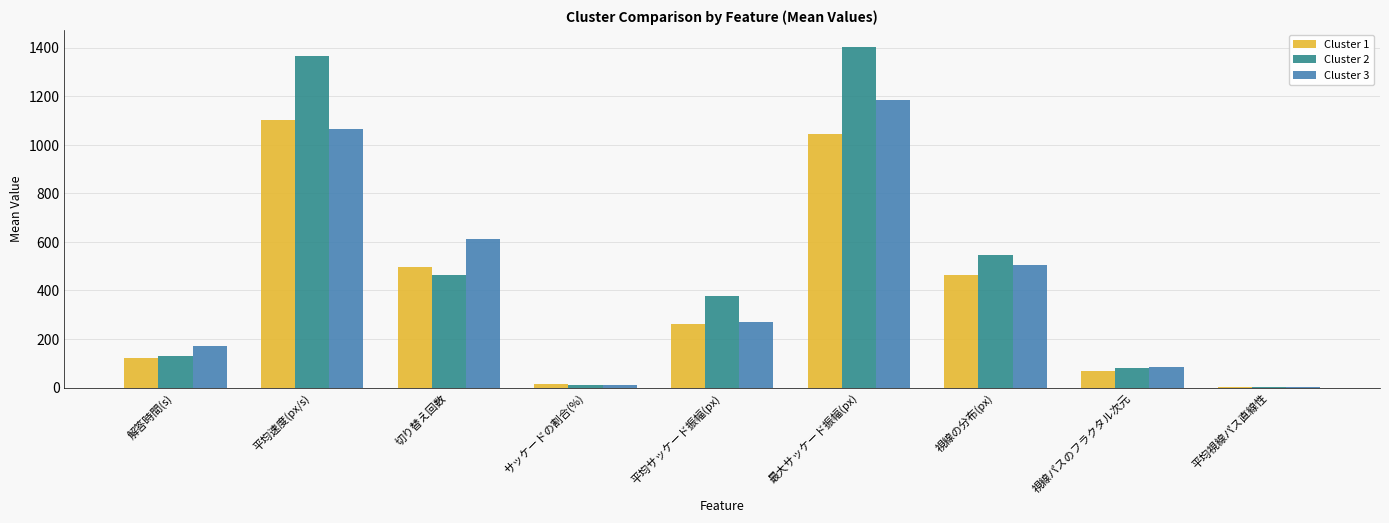

Which series changed the most between サッケードの割合(%) and 最大サッケード振幅(px)?

Cluster 2